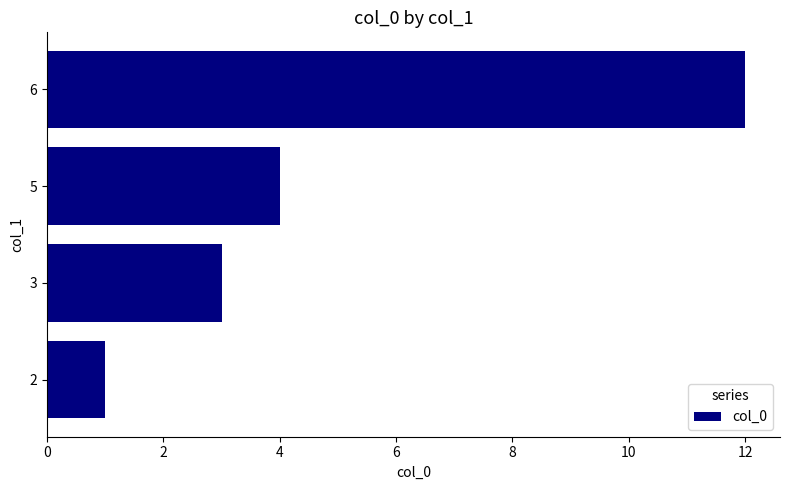

True or false: the data shows 1 at 5.

False